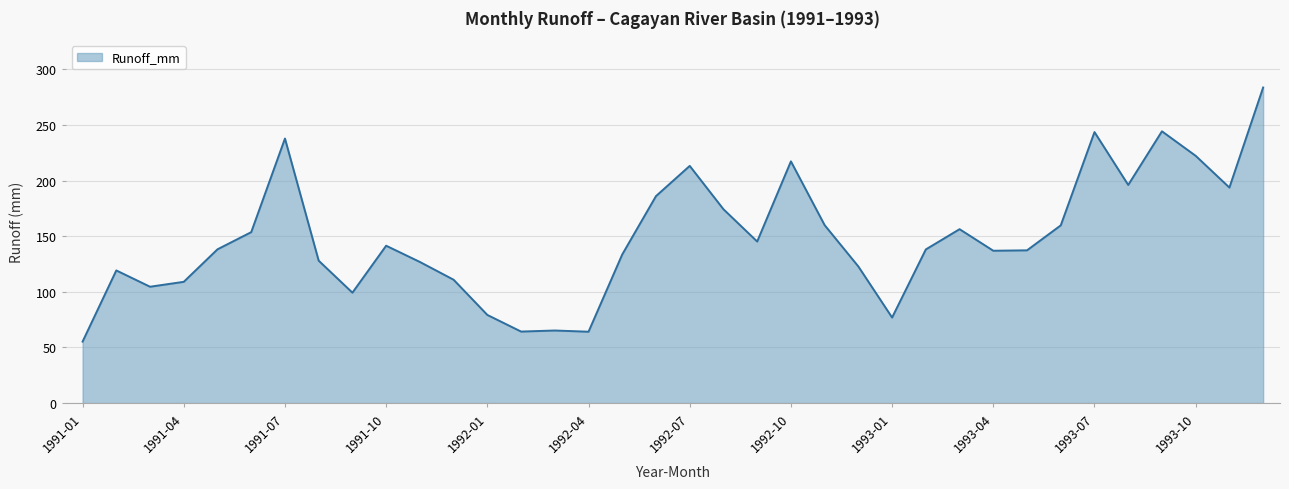

What is the difference between the maximum and minimum values?

228.4